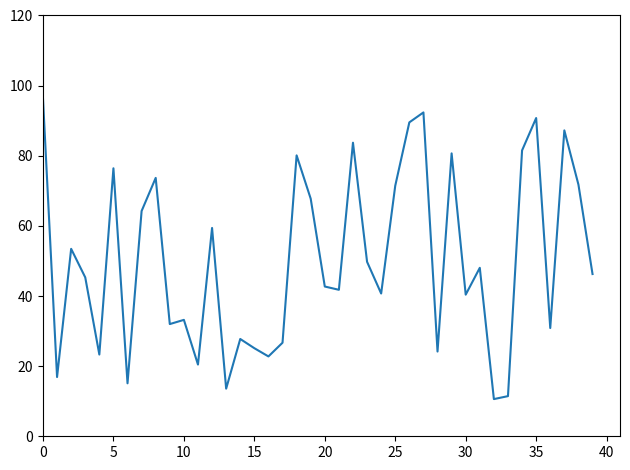

How many lines are shown in the chart?

1